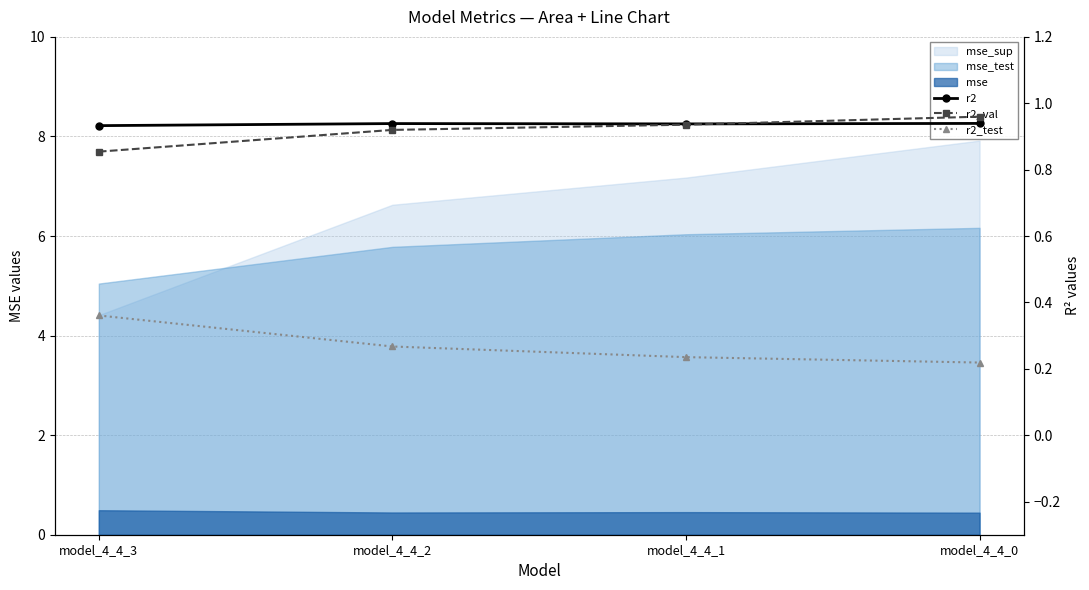

Does the chart have visible grid lines?

Yes